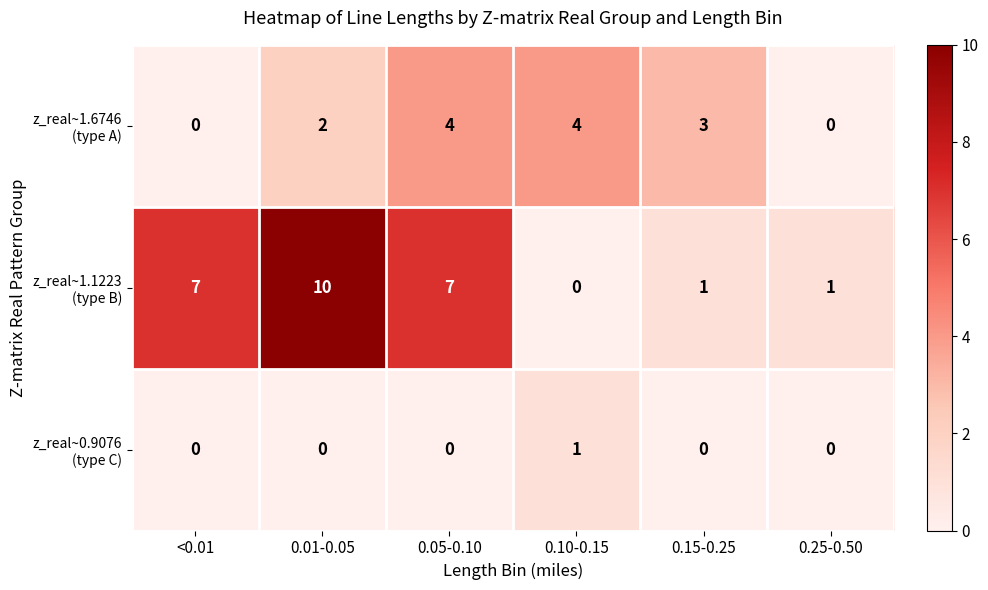

Which category has the highest value across all series?

0.01-0.05